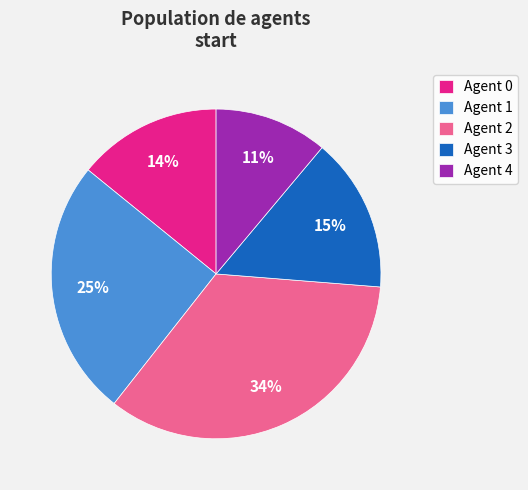

The Agent 2 slice represents 34% of the pie. True or false?

True